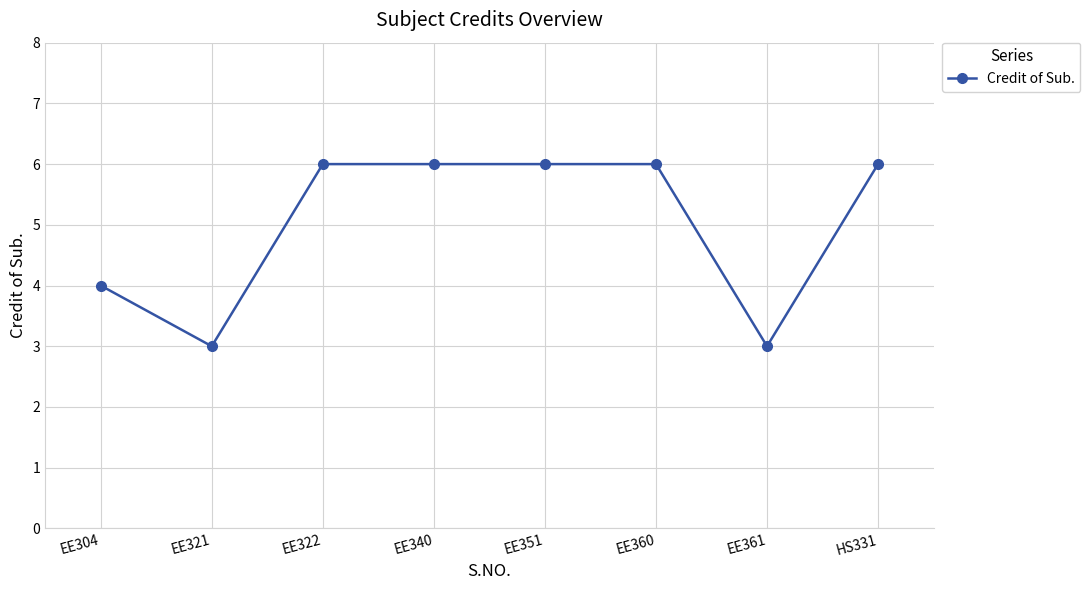

What is the smallest value displayed?

3